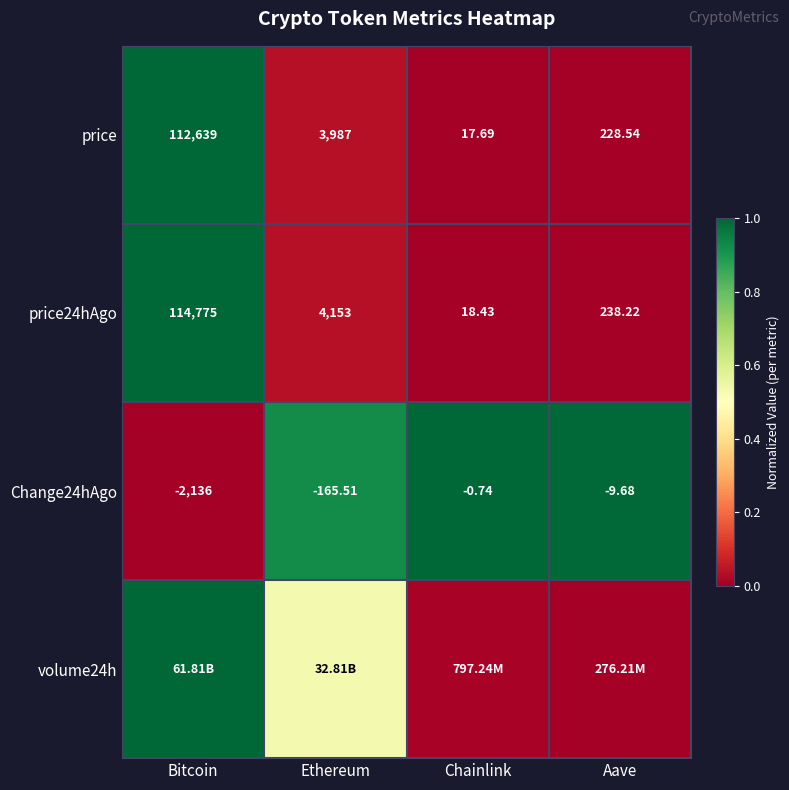

Which category has the highest value in the Change24hAgo series?

Chainlink